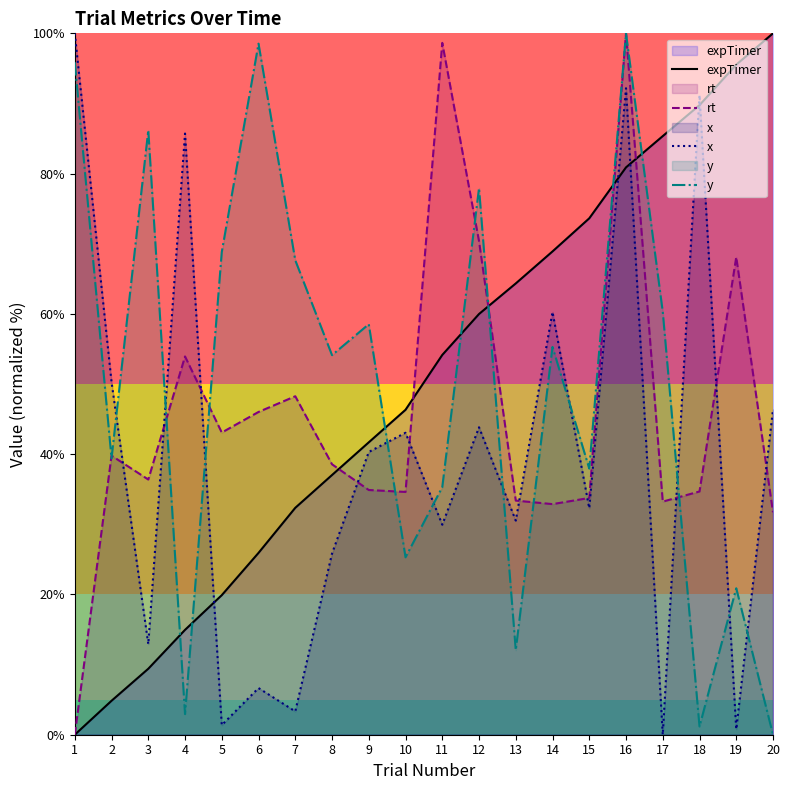

What are all the series names shown in the legend?

expTimer, rt, x, y